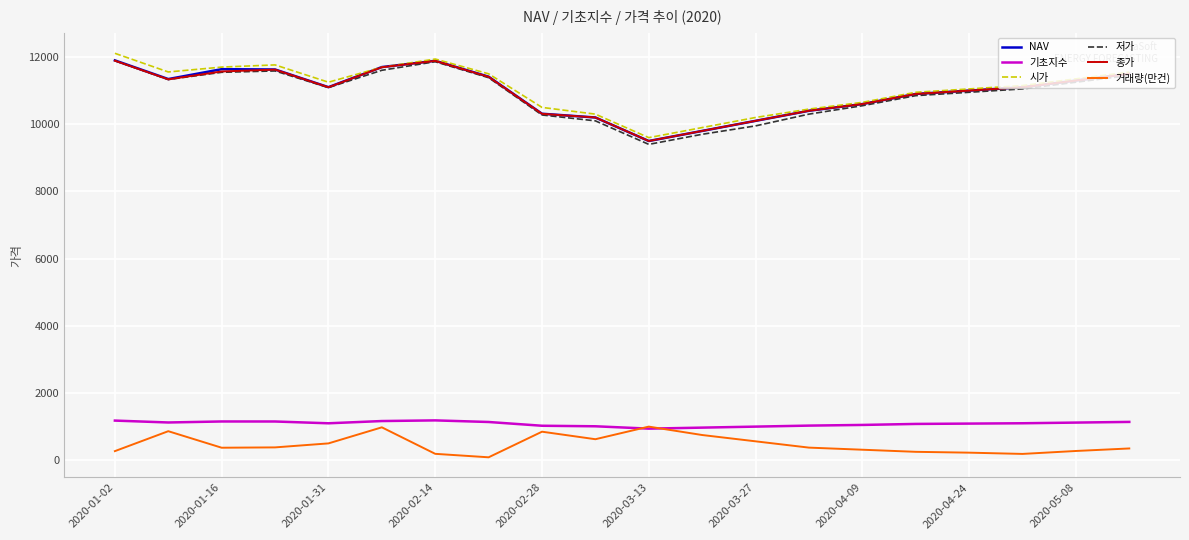

True or false: 시가 and 기초지수 intersect in this chart.

False